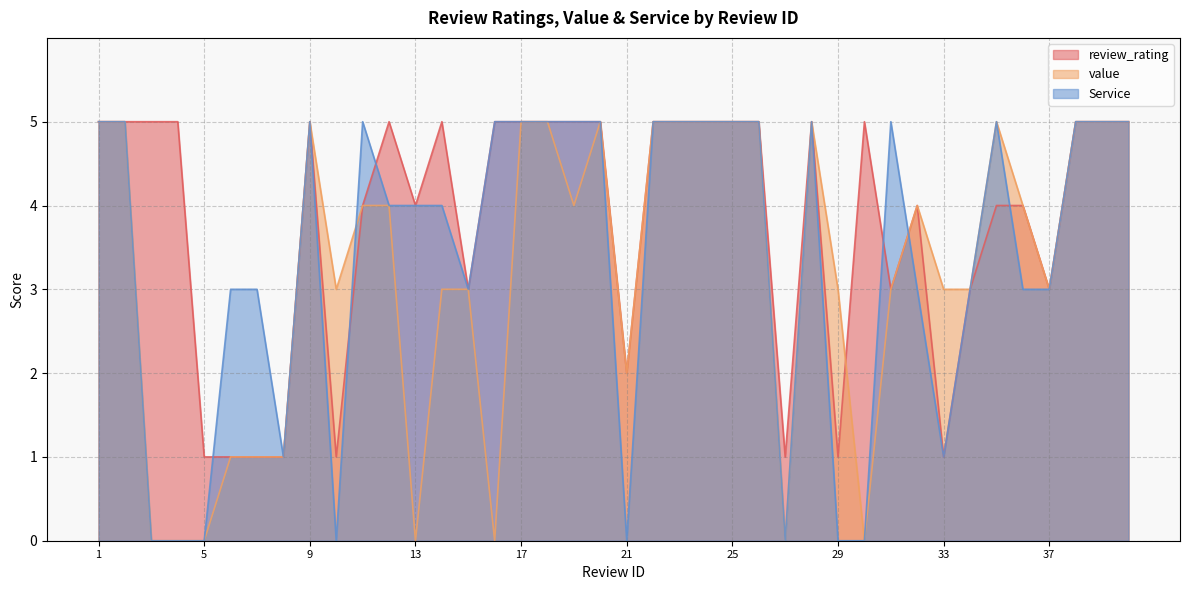

Count the review_rating values in the range 3 to 5.

31